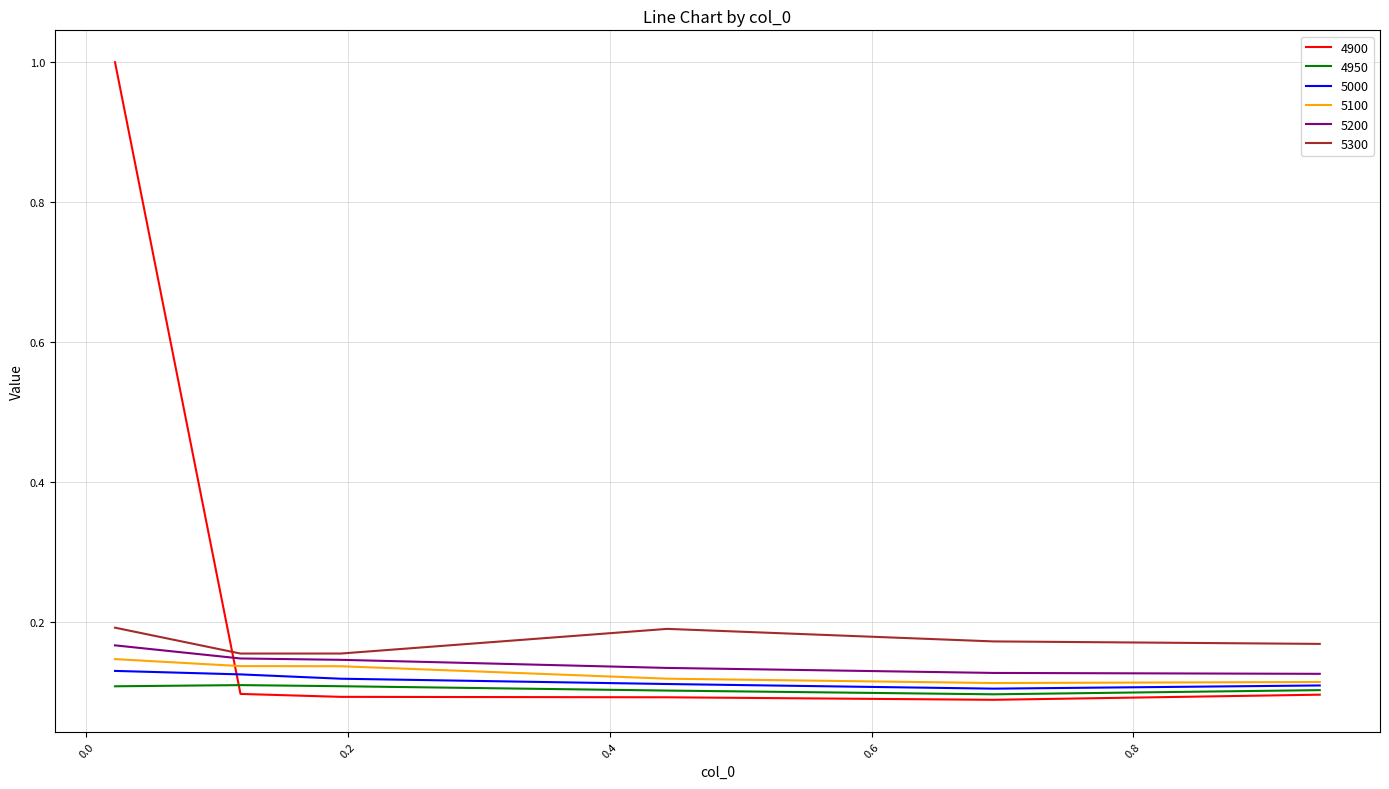

Which series has the widest spread of values?

4900